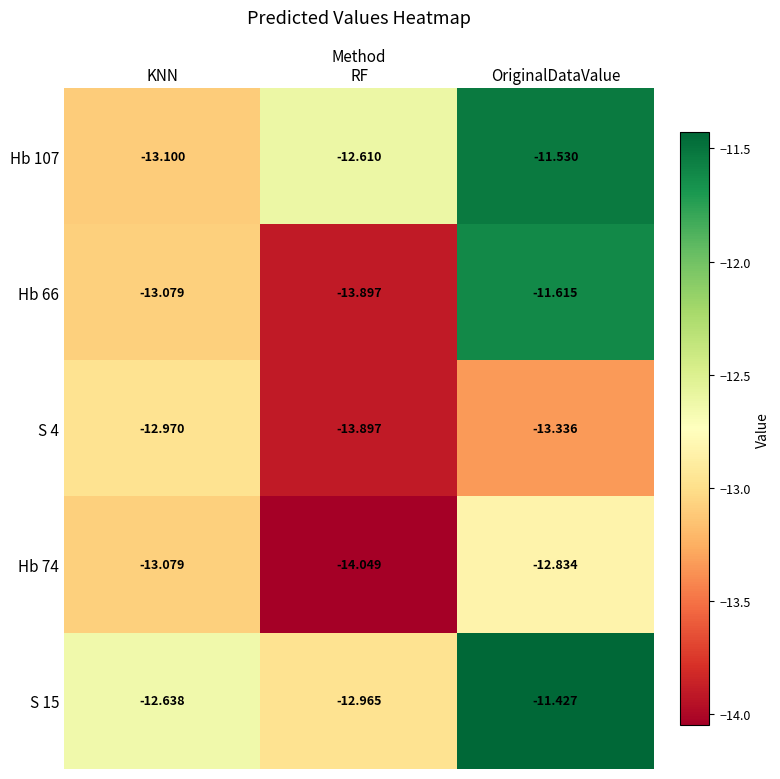

Where is S 4 nearest to the value -13?

KNN